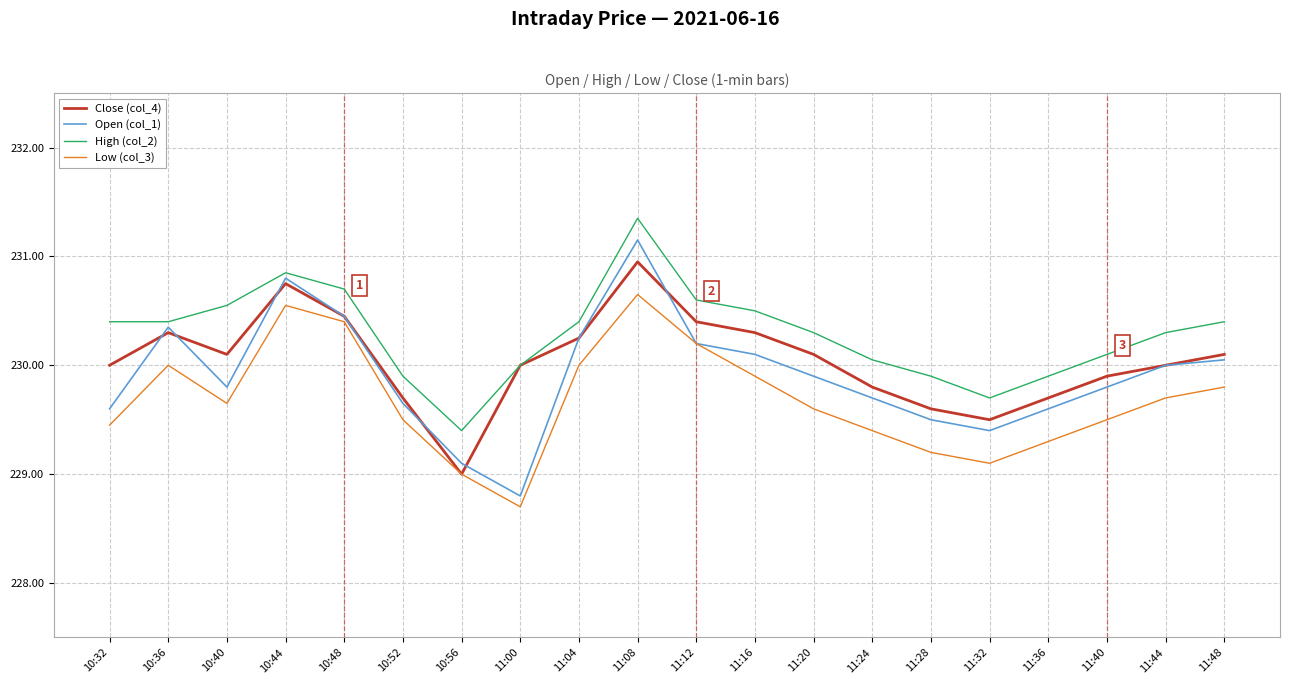

Between 10:52 and 11:32, which series saw the biggest shift?

Low (col_3)